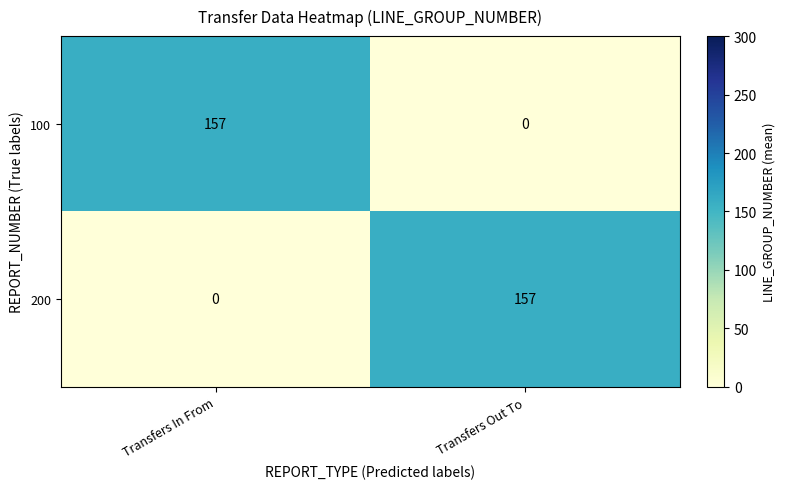

Reading right to left, what are all the values shown in this chart?

100: 0	157
200: 157	0